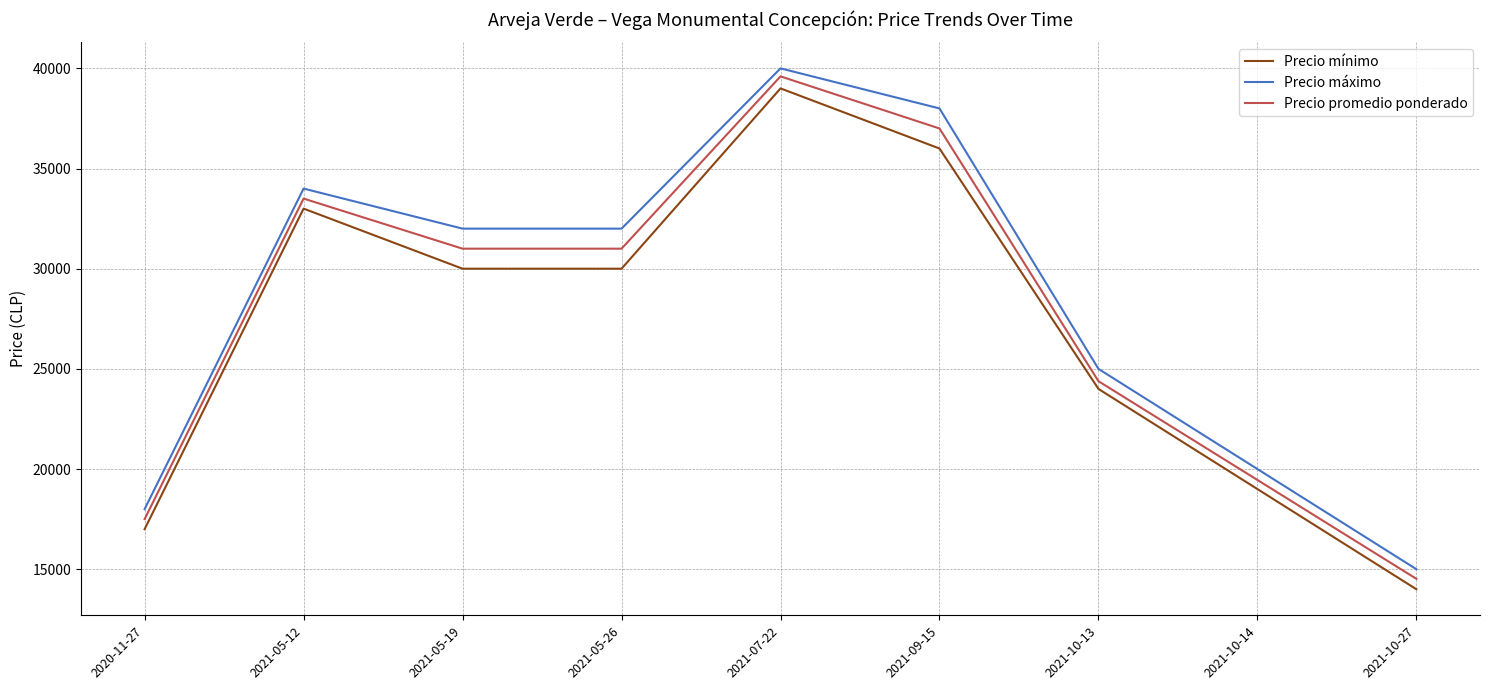

Which category has the lowest value in the Precio máximo series?

2021-10-27